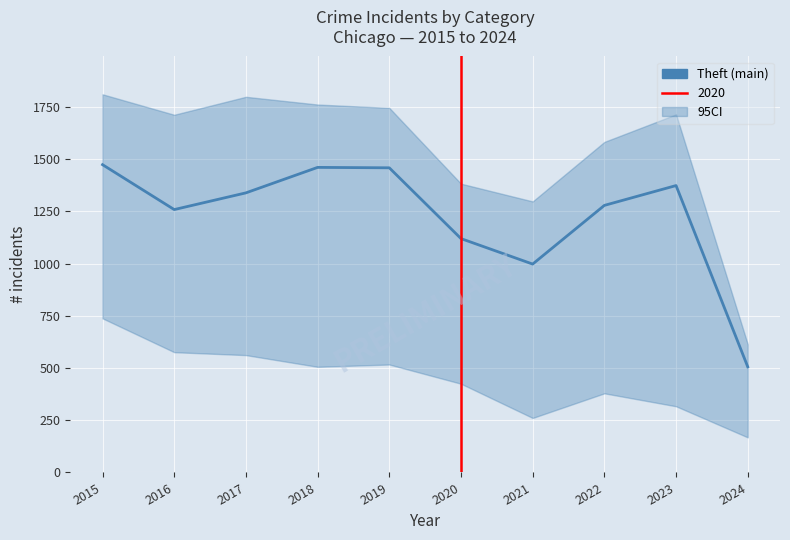

The chart shows a value of 905 at 2017. True or false?

False